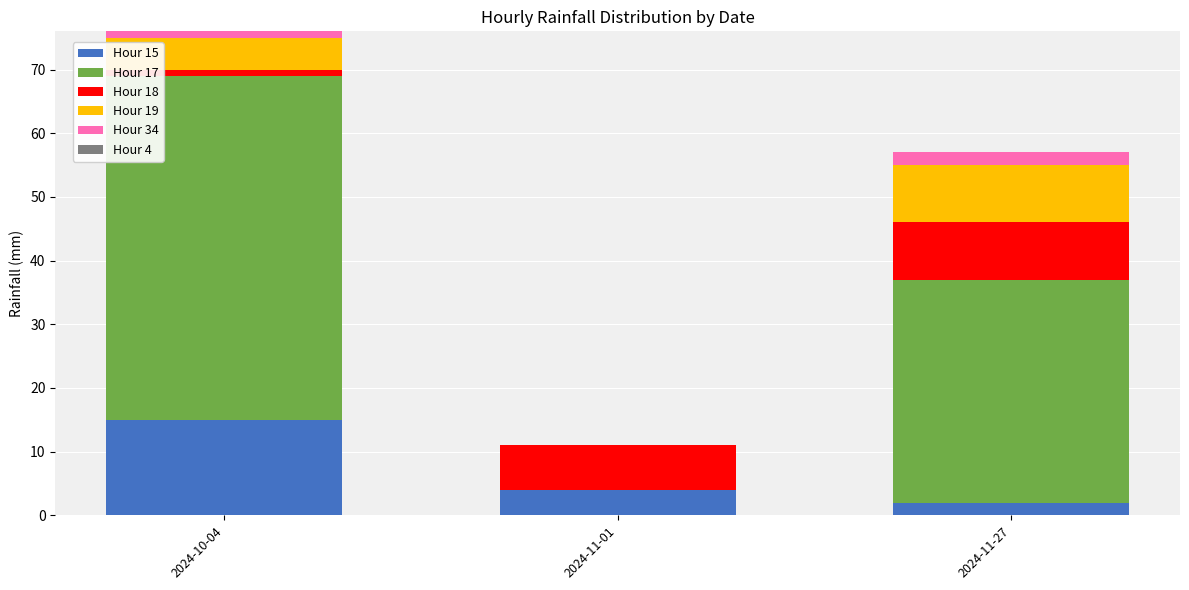

What is the total value across all series at 2024-11-27?

57